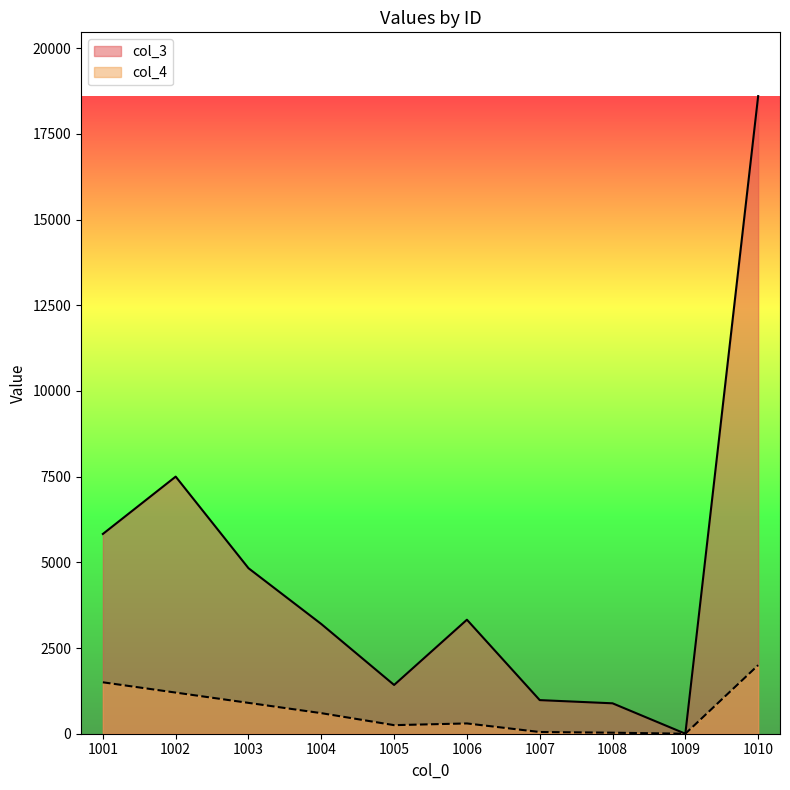

Which series has the largest range (max minus min)?

col_3